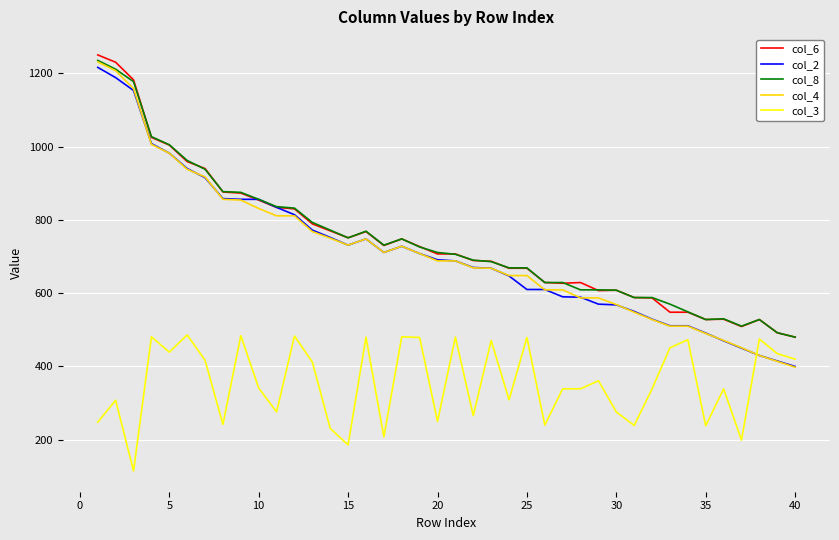

What is the minimum value shown in the chart?

115